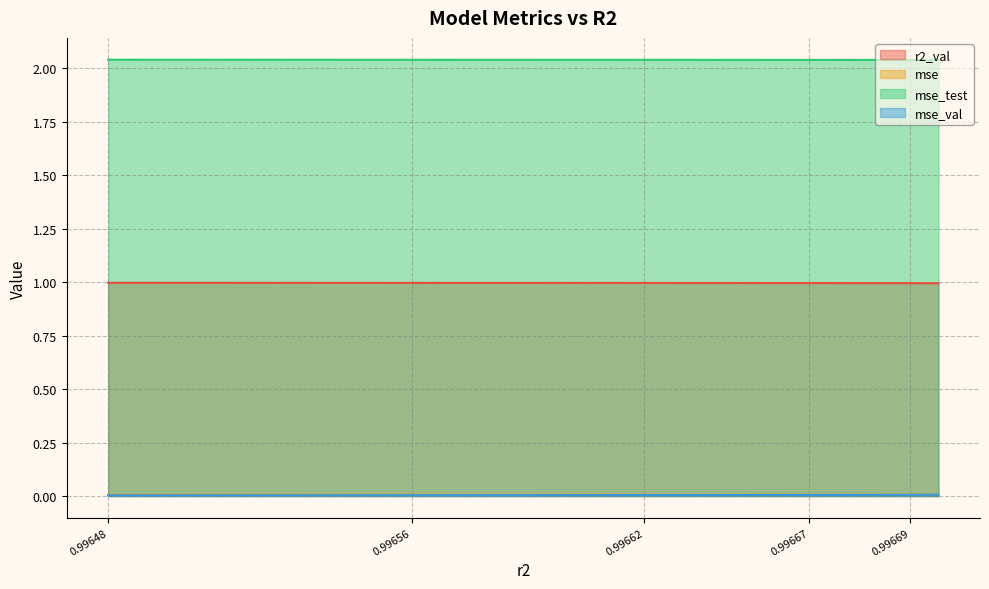

What is the value of the r2_val point at the 8th from the left?

1.0